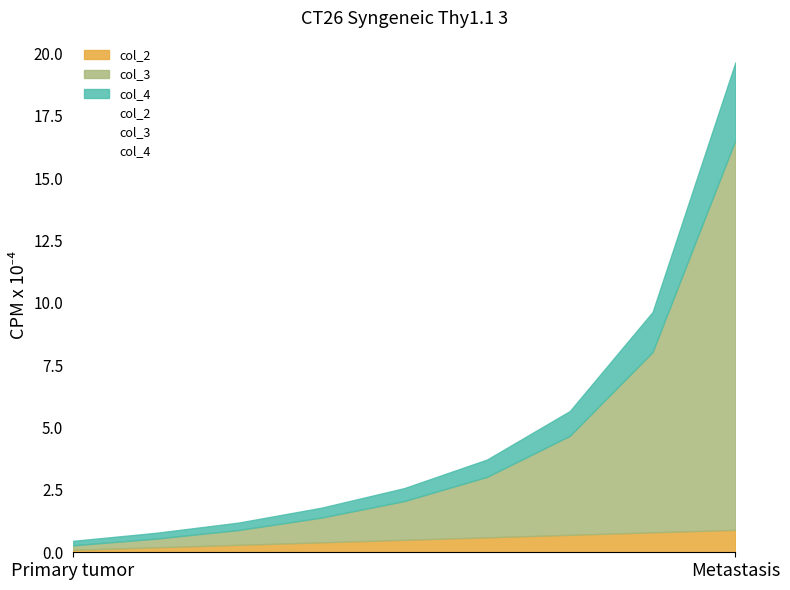

True or false: col_2 has more than 1 interior local peaks.

False